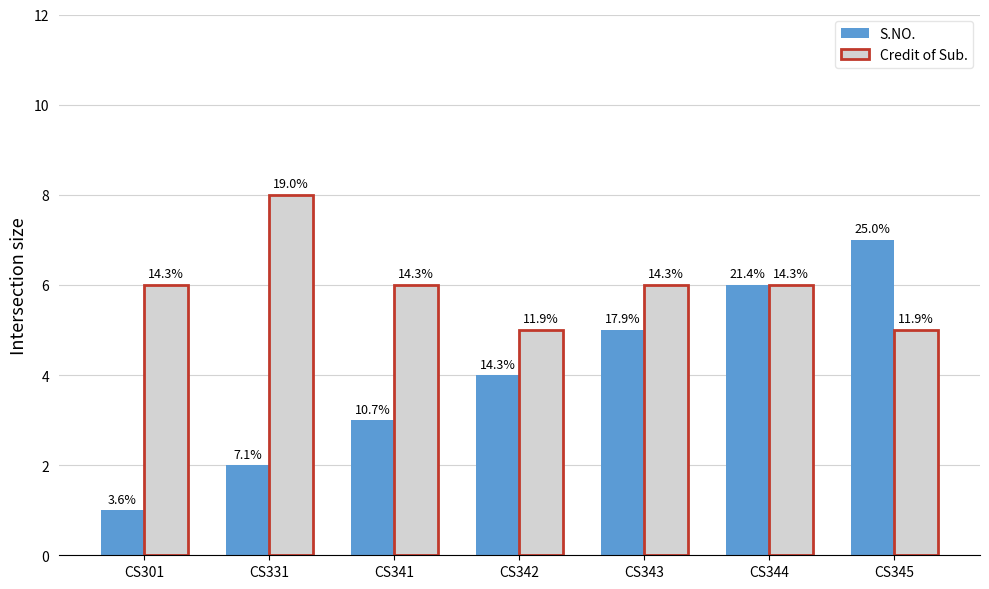

What is the value of the S.NO. bar at the 2nd from the left?

2